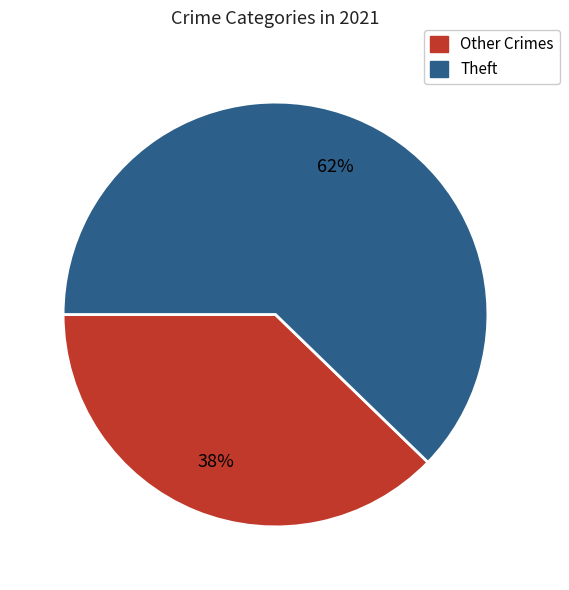

How many slices are in this pie chart?

2